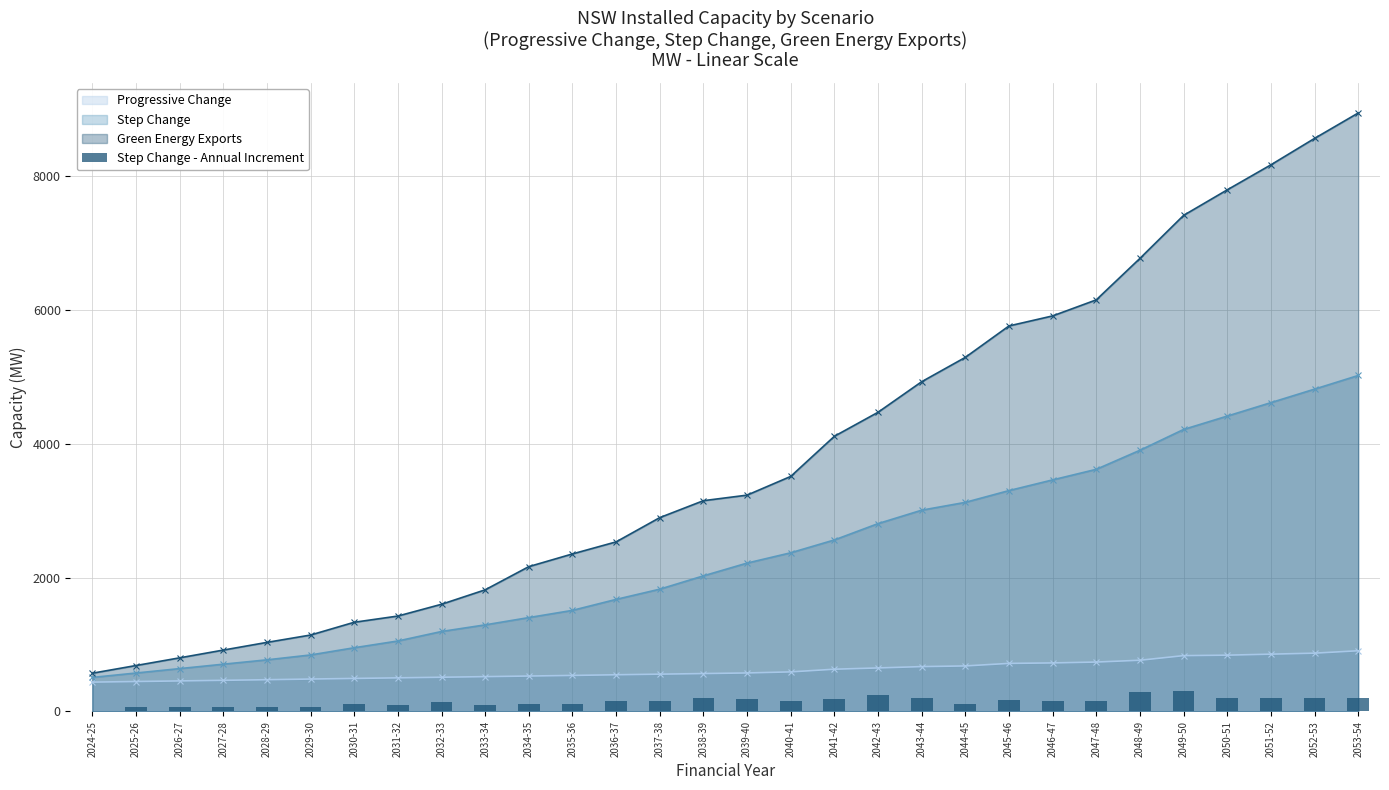

What is the label of the 4th bar from the left?

2027-28